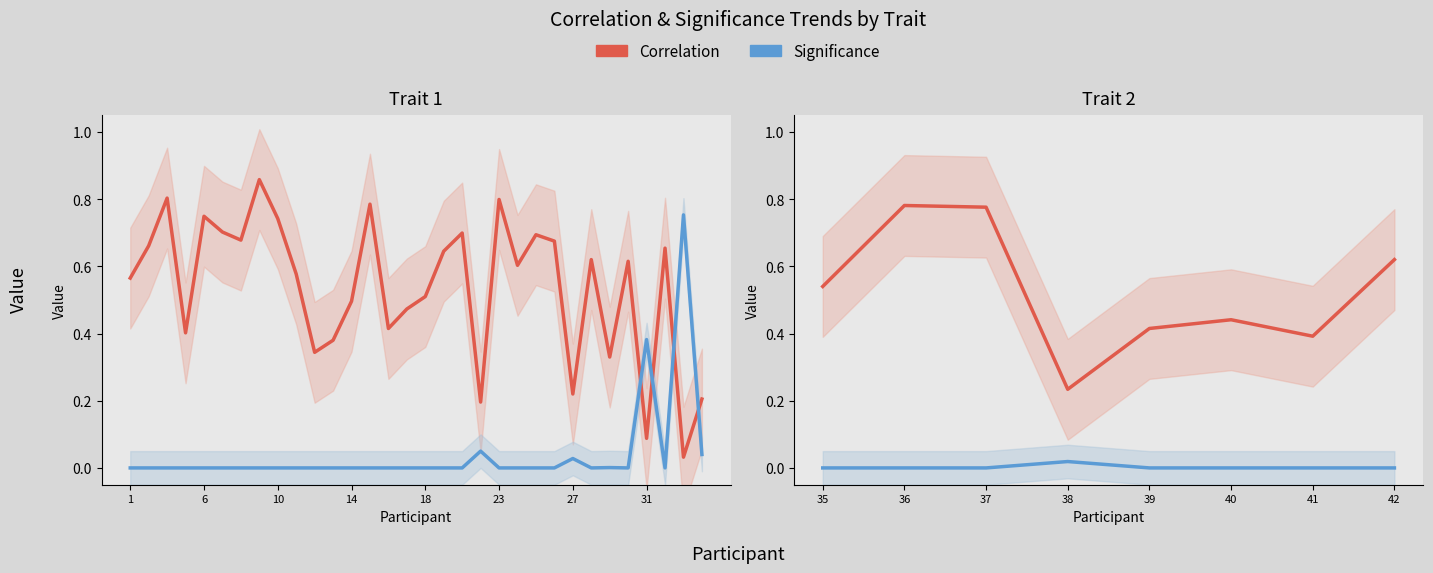

What is the minimum value for Correlation?

0.2